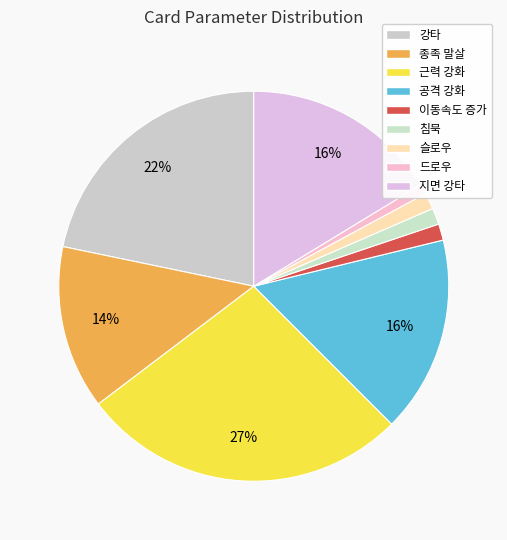

What percentage do 강타 and 근력 강화 together represent?

48.9%